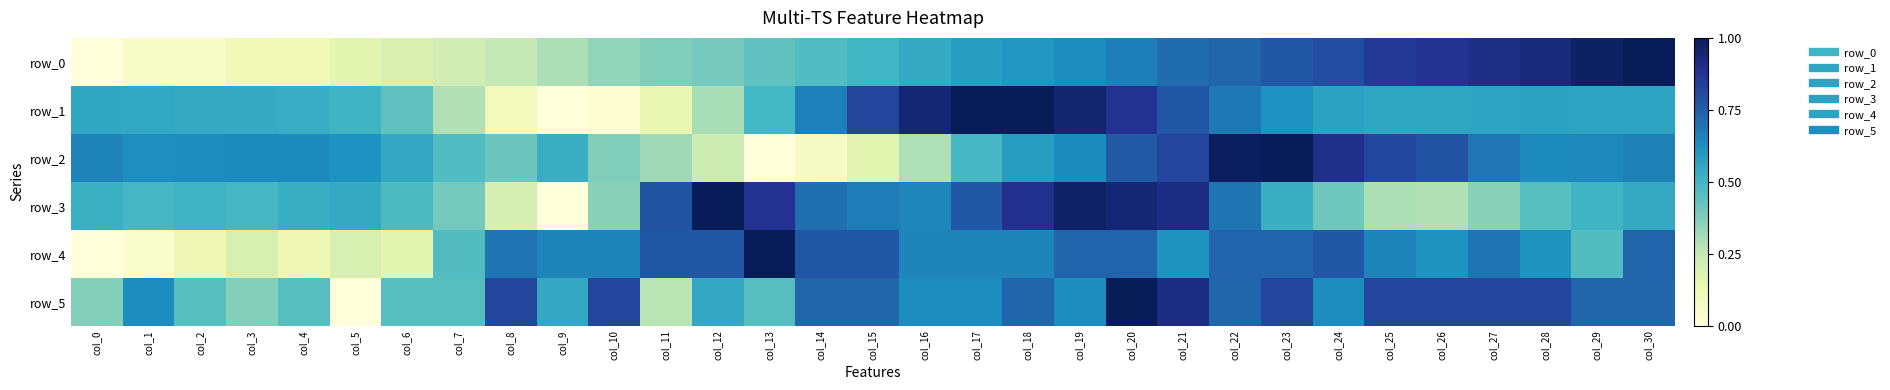

Which has a higher value, col_2 or col_19?

col_19